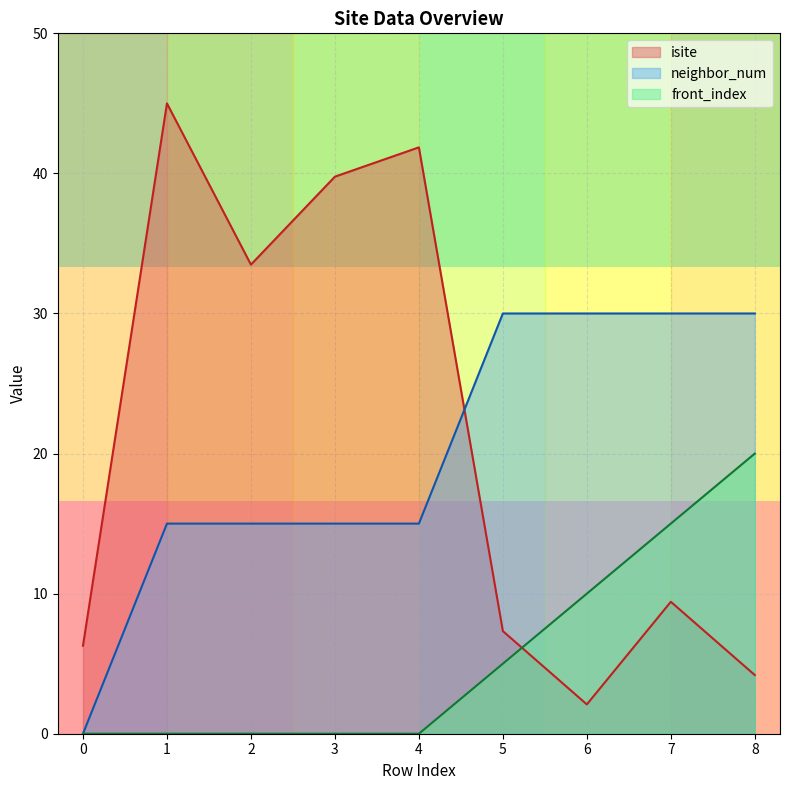

Reading left to right, extract all data points from this chart.

isite: 0=6.3	1=45.0	2=33.5	3=39.8	4=41.9	5=7.3	6=2.1	7=9.4	8=4.2
neighbor_num: 0=0.0	1=15.0	2=15.0	3=15.0	4=15.0	5=30.0	6=30.0	7=30.0	8=30.0
front_index: 0=0.0	1=0.0	2=0.0	3=0.0	4=0.0	5=5.0	6=10.0	7=15.0	8=20.0